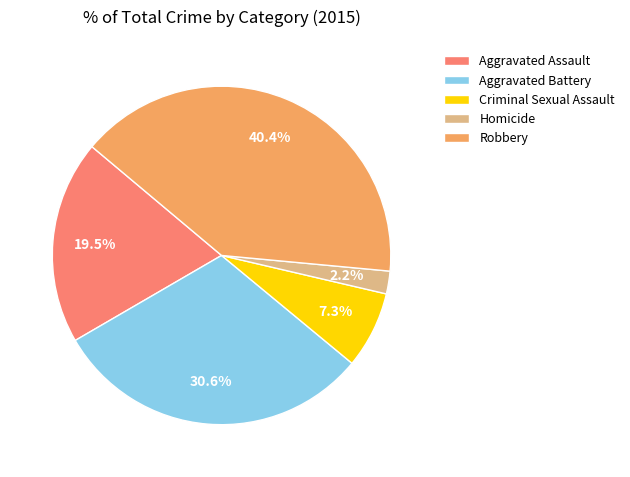

To the nearest percent, what portion does Aggravated Battery represent?

31%